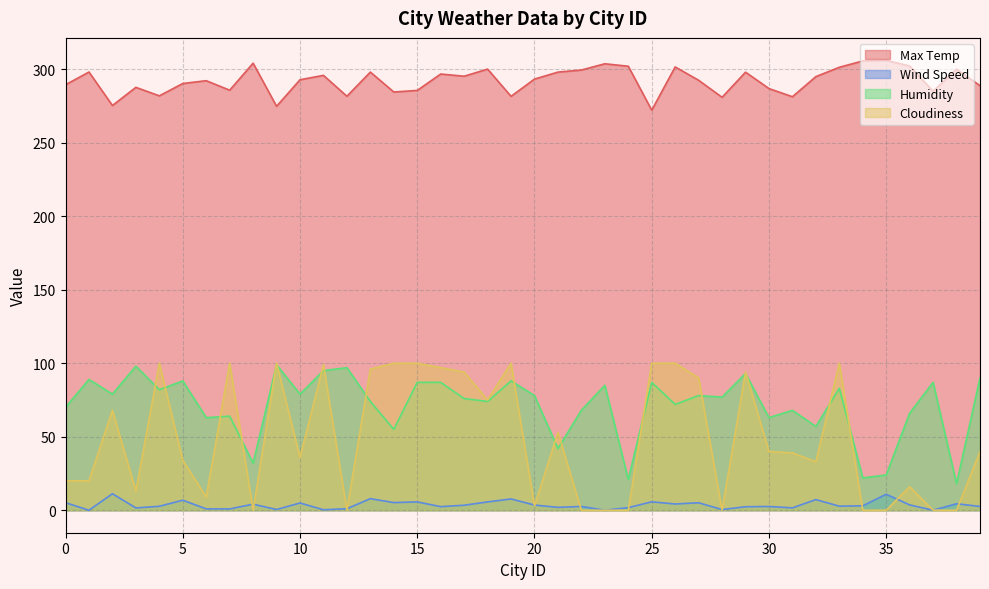

Rank the categories by Cloudiness value from lowest to highest.

8, 12, 22, 23, 24, 28, 34, 35, 37, 38, 20, 6, 3, 36, 0, 1, 32, 5, 10, 31, 30, 39, 21, 2, 18, 27, 17, 29, 13, 16, 11, 4, 7, 9, 14, 15, 19, 25, 26, 33